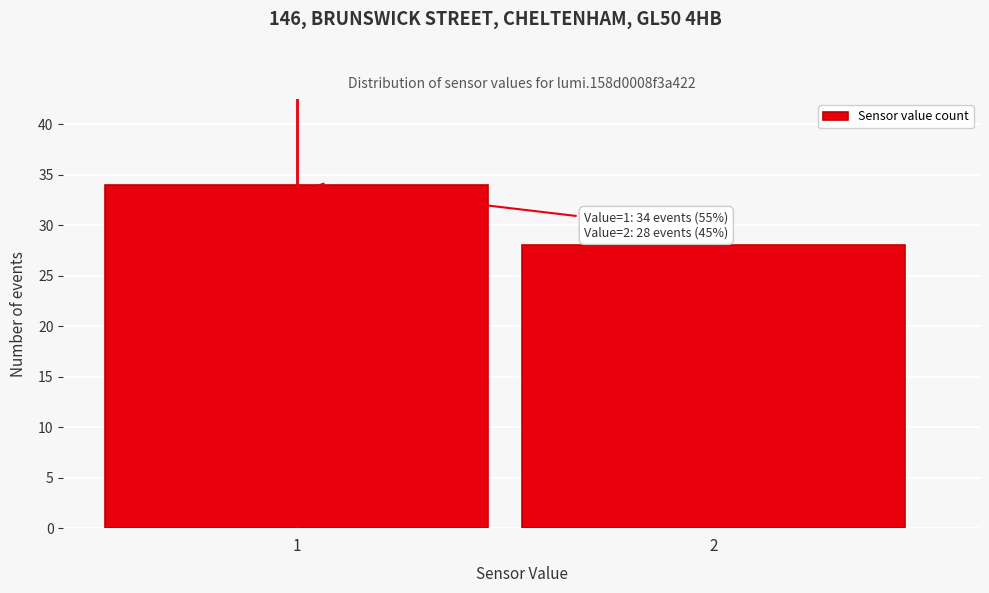

Reading left to right, what are all the values shown in this chart?

34	28